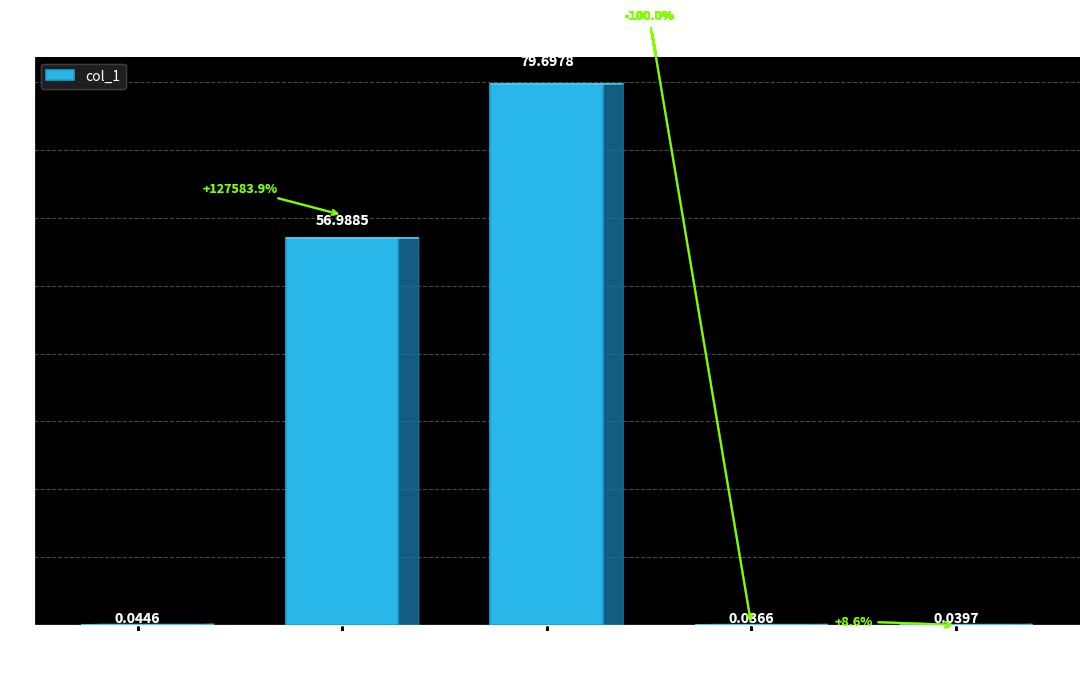

What is the sum of all values?

136.8